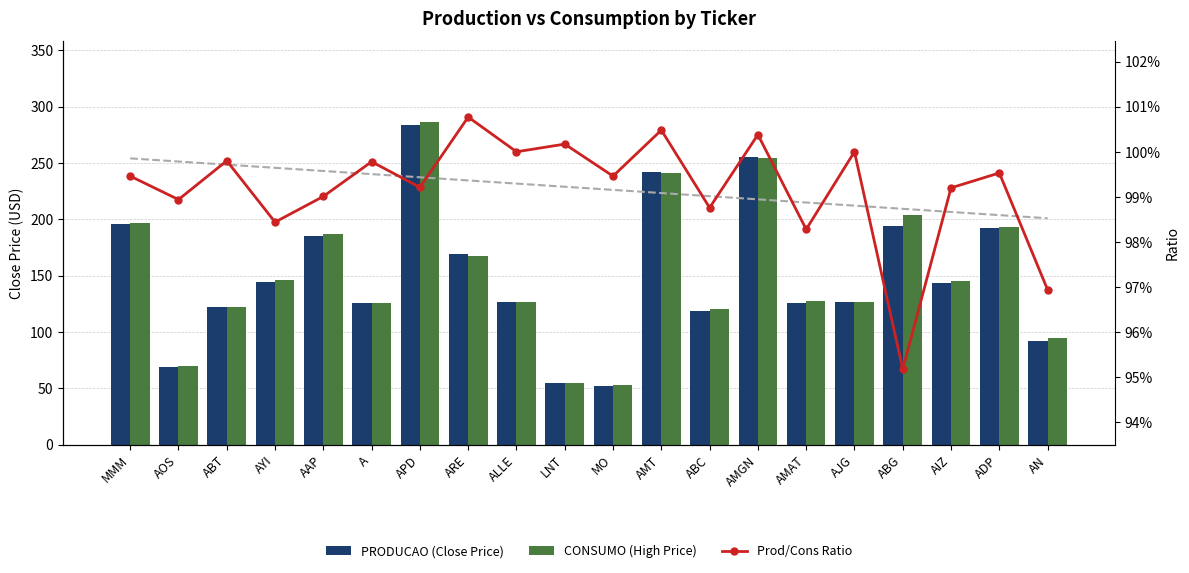

Are the bars horizontal?

No